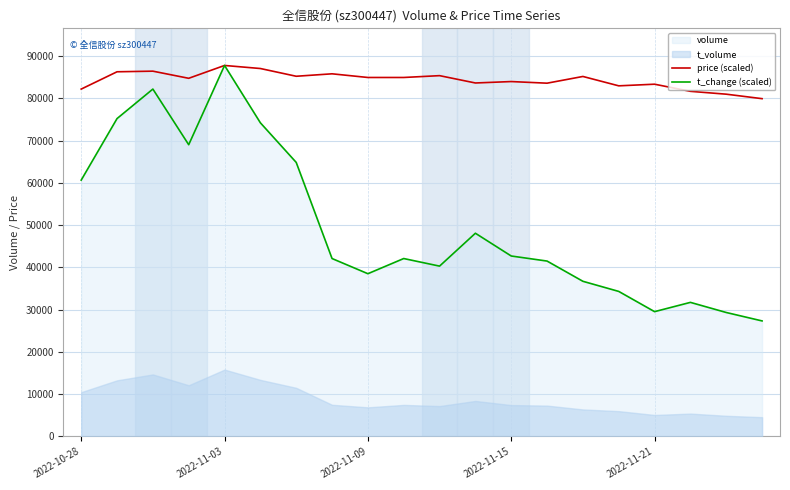

What is the minimum value for t_change (scaled)?

27338.0